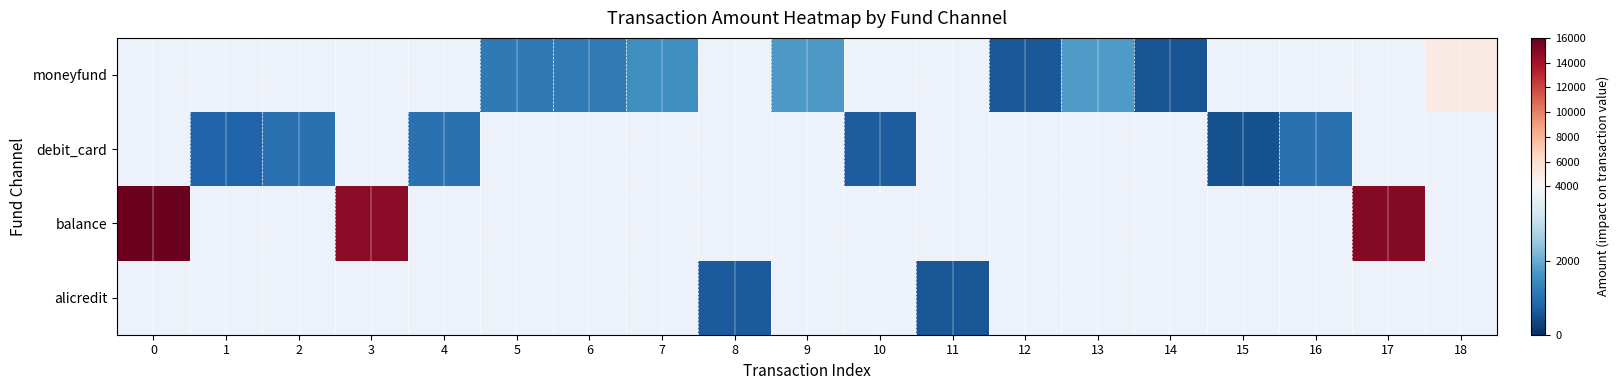

Reading right to left, extract all data points from this chart.

alicredit: 0	0	0	0	0	0	0	585	0	0	648	0	0	0	0	0	0	0	0
balance: 0	15000	0	0	0	0	0	0	0	0	0	0	0	0	0	14810	0	0	15900
debit_card: 0	0	1000	526	0	0	0	0	680	0	0	0	0	0	1000	0	1000	799	0
moneyfund: 5000	0	0	0	545	1740	598	0	0	1700	0	1500	1180	1150	0	0	0	0	0